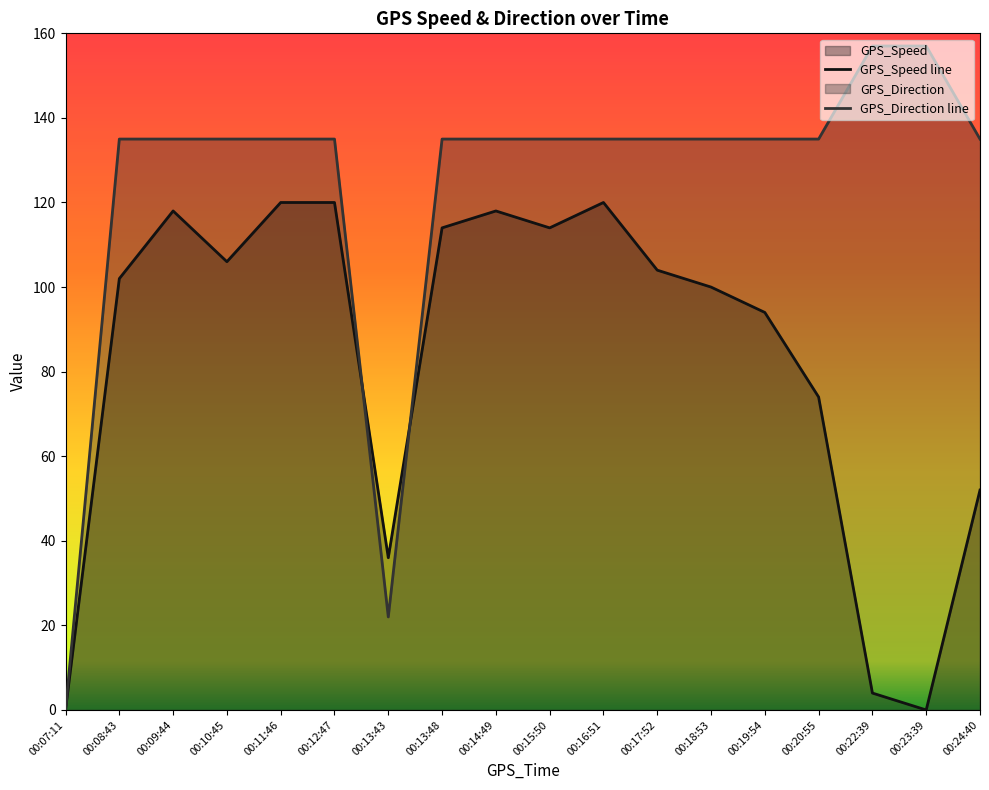

Which series has the largest total across all categories?

GPS_Direction line